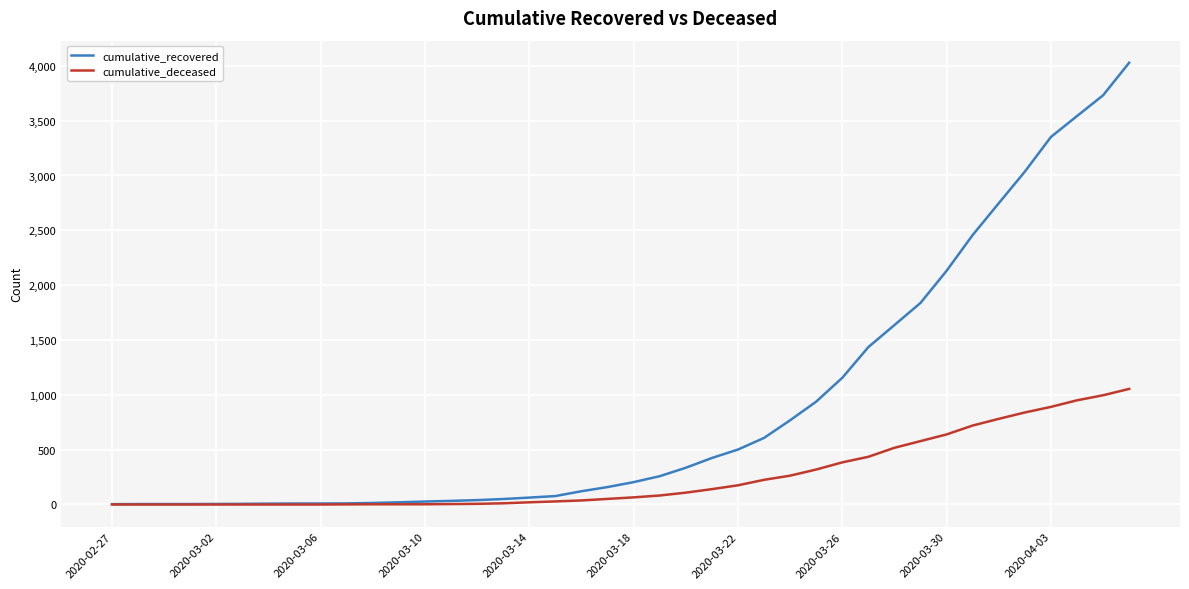

What is the greatest value displayed?

4028